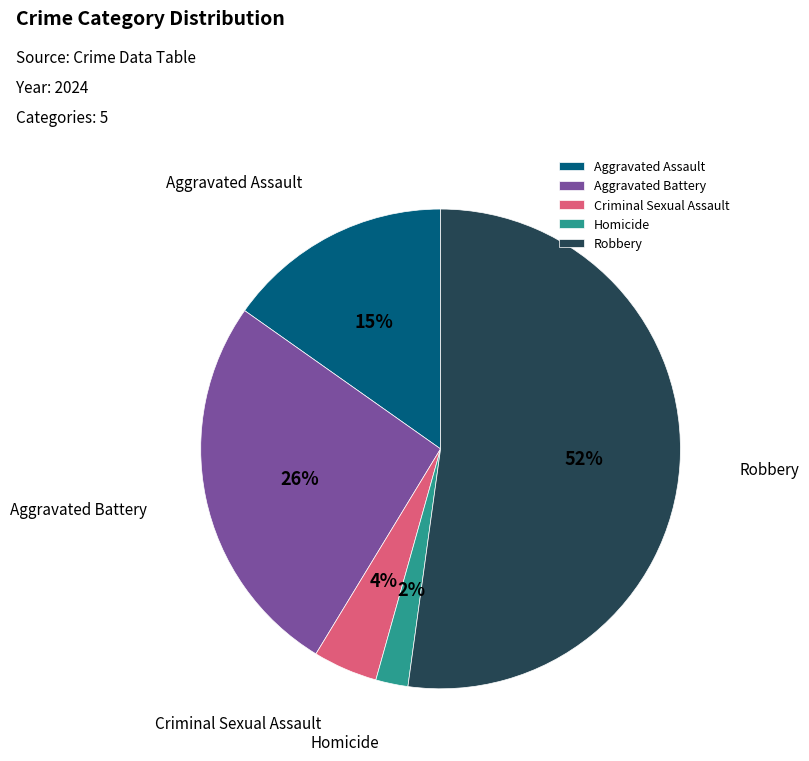

The Aggravated Battery slice represents 13% of the pie. True or false?

False